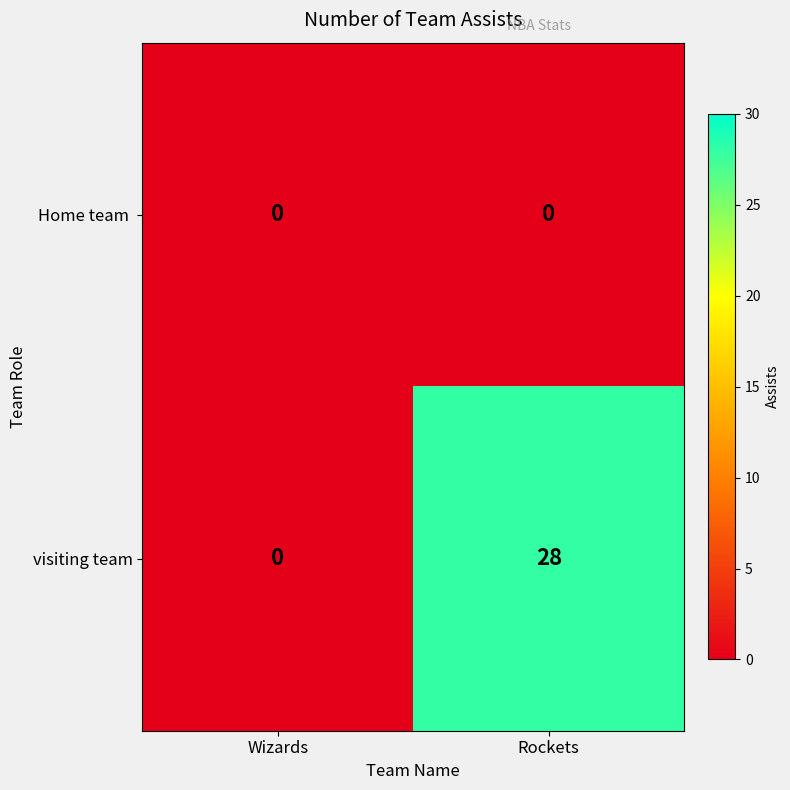

Which series has the widest spread of values?

visiting team